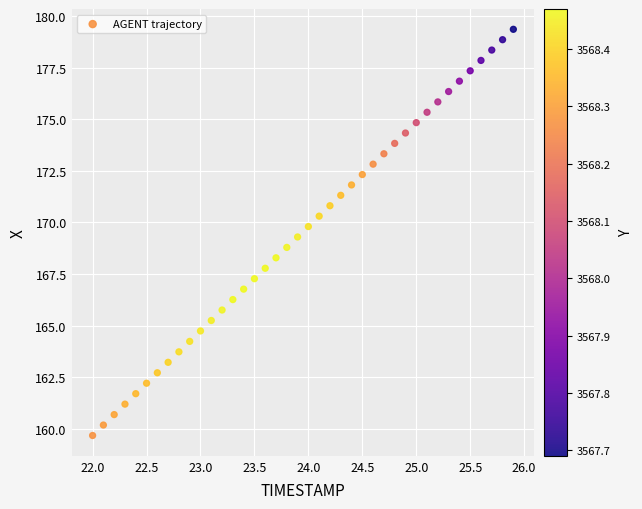

What is the range of X values (max minus min)?

3.9